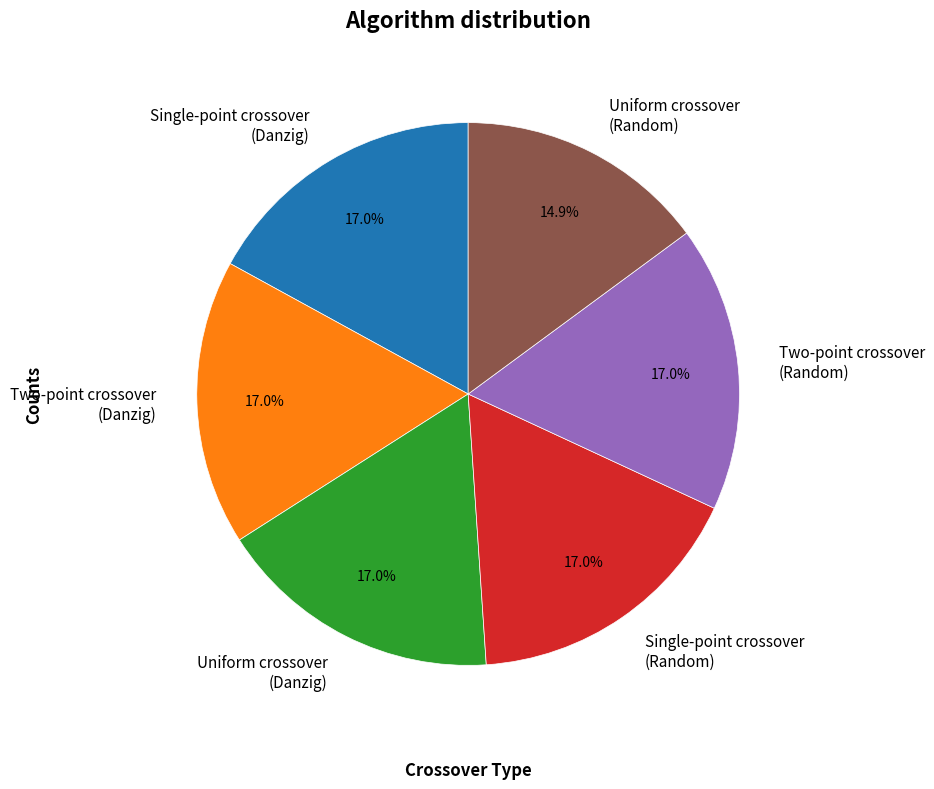

Approximately how many times larger is the value at Uniform crossover (Random) compared to Two-point crossover (Random)?

0.9